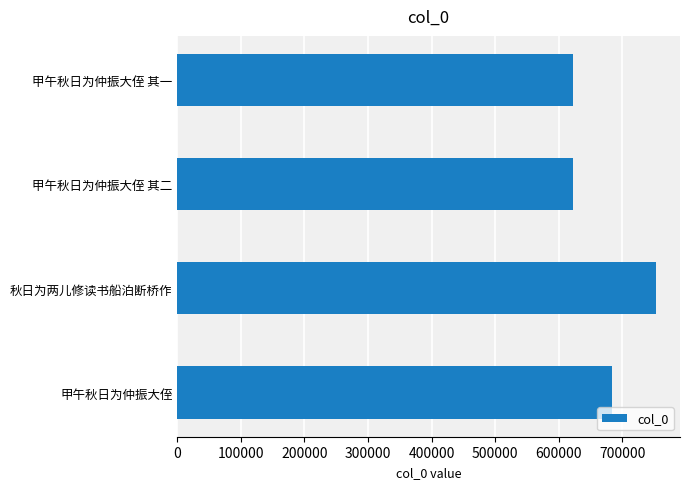

What is the minimum value shown in the chart?

623400